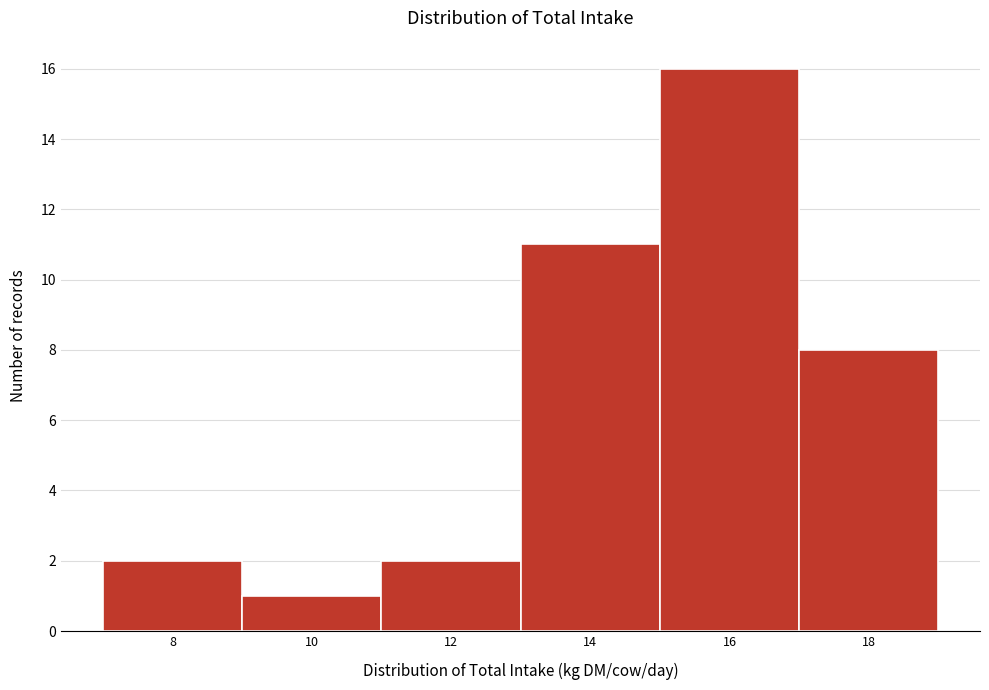

Reading left to right, list all the values displayed in this chart.

2	1	2	11	16	8